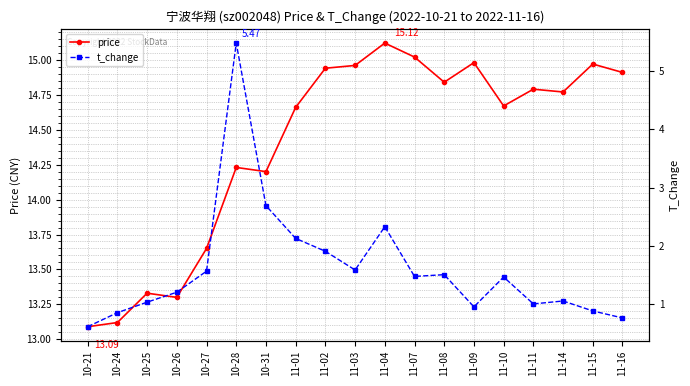

Where does the t_change series first go above 1?

10-25